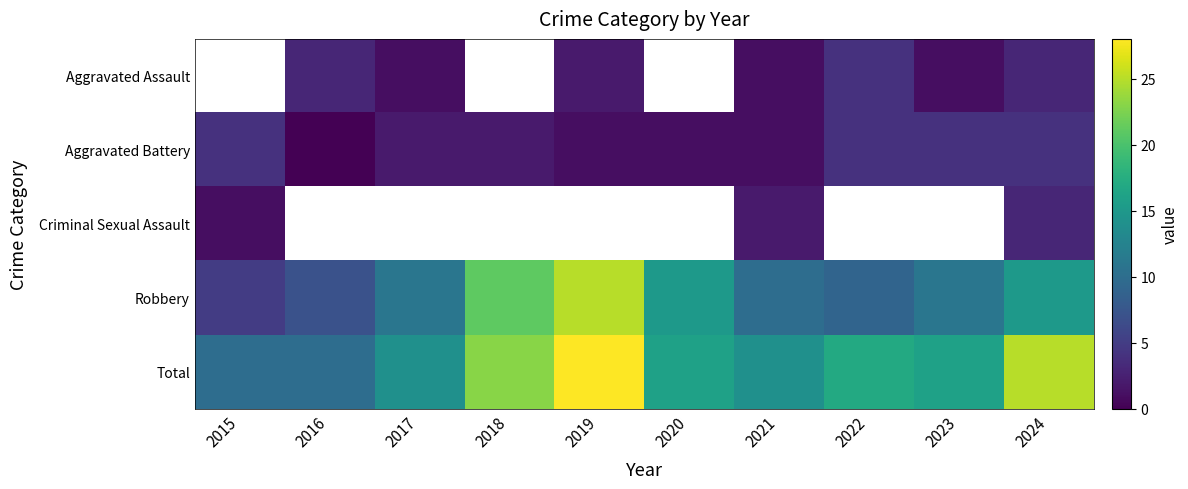

What is the maximum value for Total?

28.0